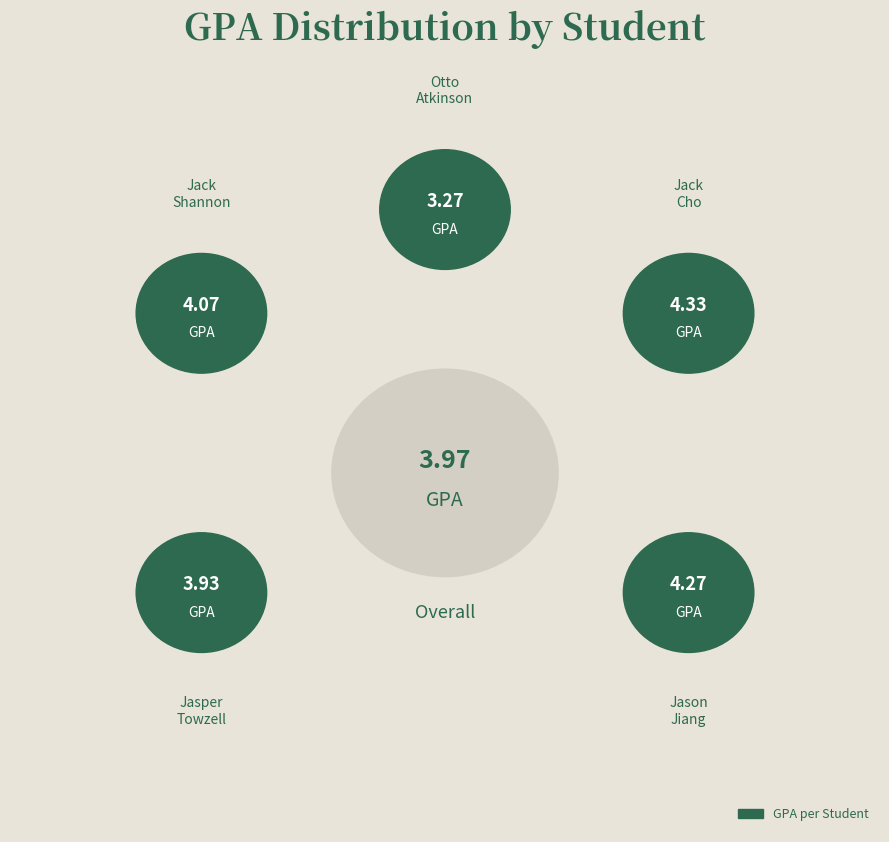

Which slice is the smallest?

Otto Atkinson